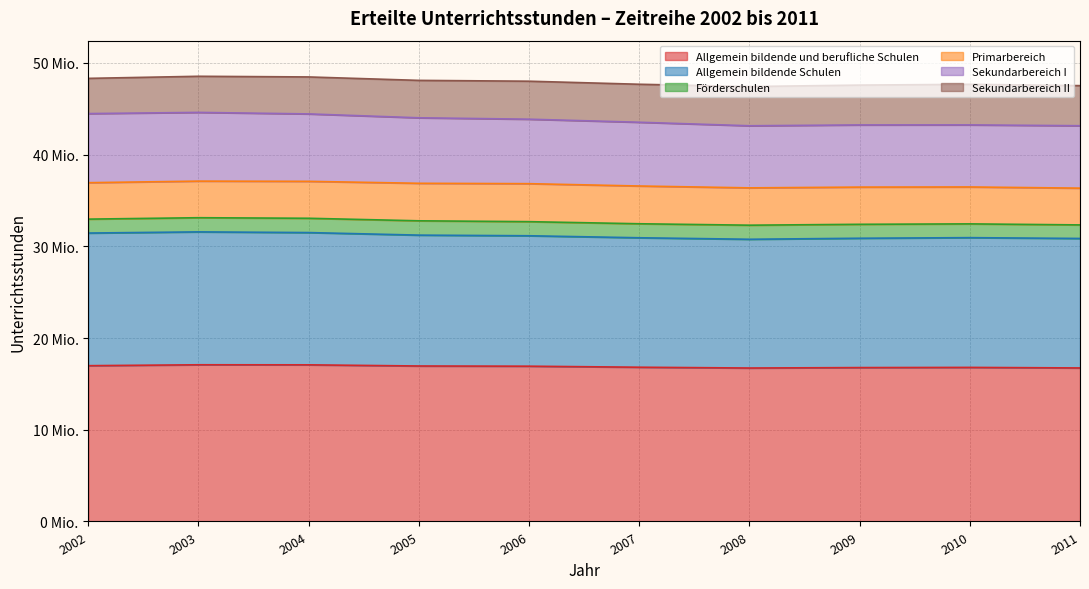

Is it true that Allgemein bildende und berufliche Schulen equals 16928915.7 at 2006?

True